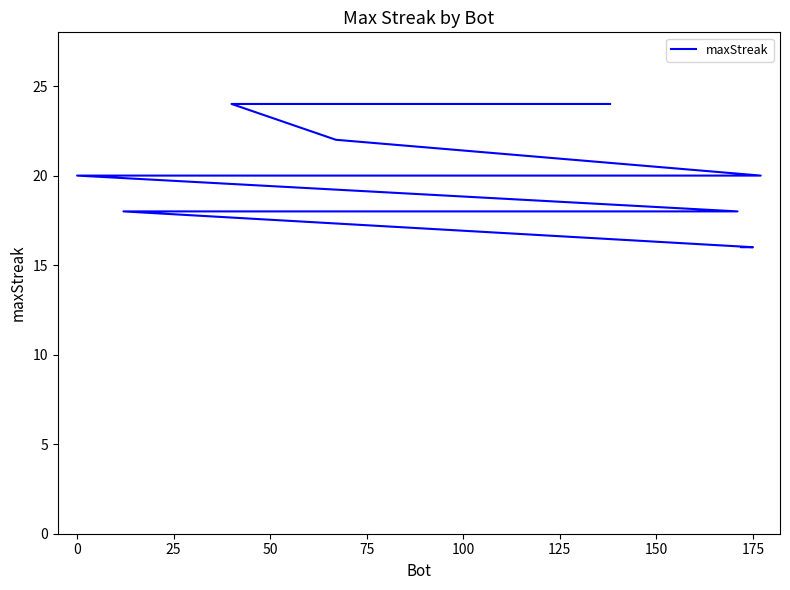

What is the difference between the maximum and minimum values?

8